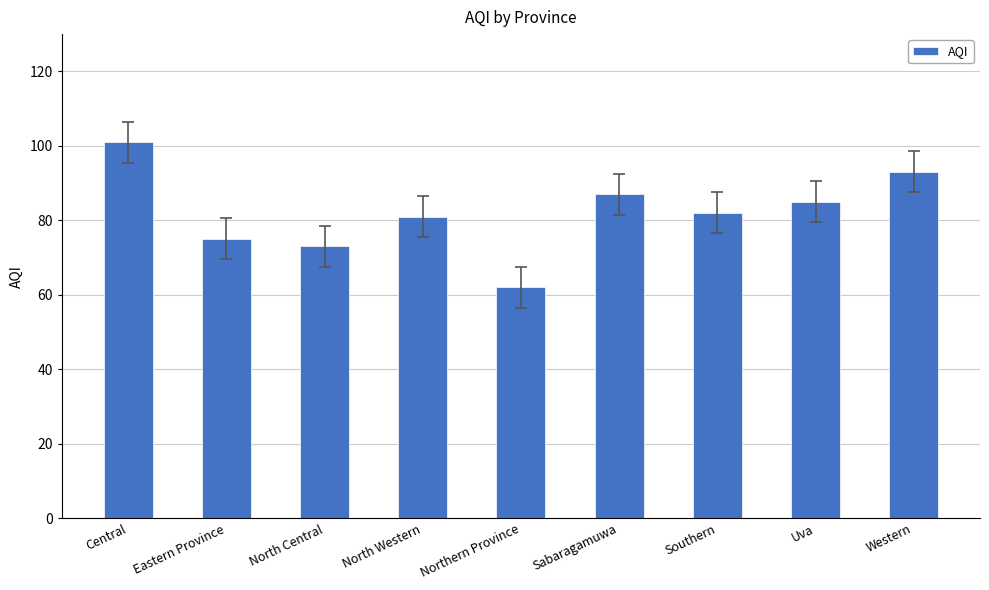

What is the change in value from North Central to Southern?

+9